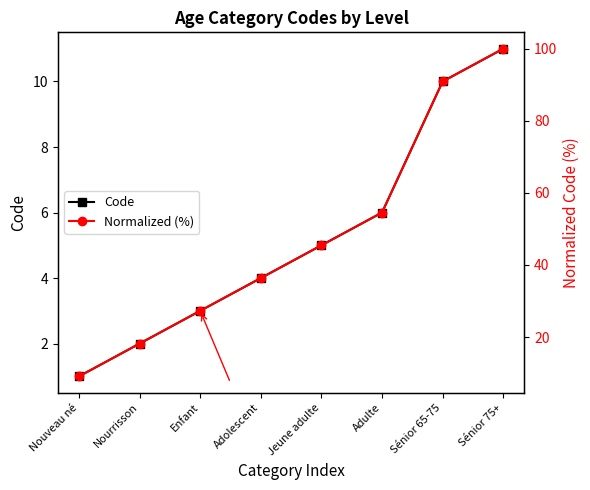

Reading left to right, what are all the values shown in this chart?

Code: Nouveau né=1.0	Nourrisson=2.0	Enfant=3.0	Adolescent=4.0	Jeune adulte=5.0	Adulte=6.0	Sénior 65-75=10.0	Sénior 75+=11.0
Normalized (%): Nouveau né=9.1	Nourrisson=18.2	Enfant=27.3	Adolescent=36.4	Jeune adulte=45.5	Adulte=54.5	Sénior 65-75=90.9	Sénior 75+=100.0